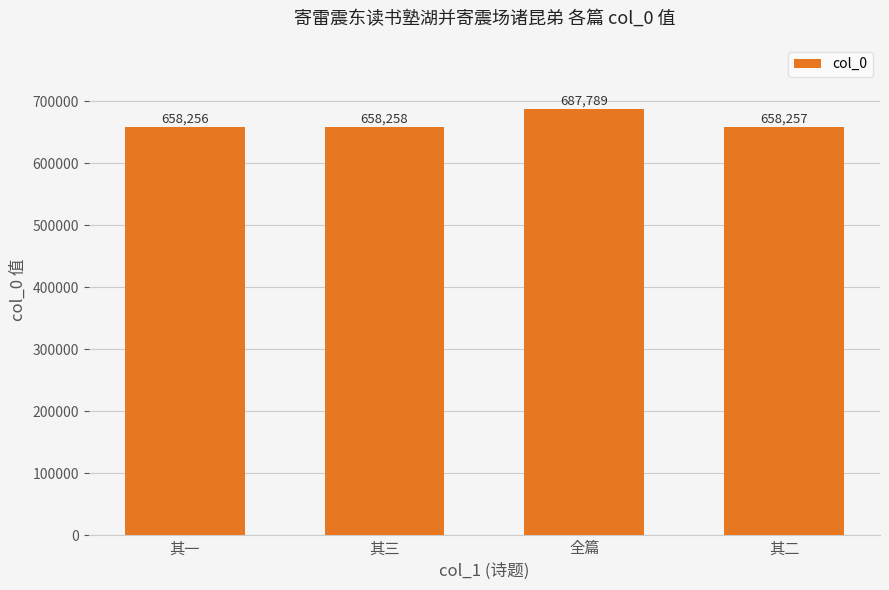

What is the maximum value shown in the chart?

687789